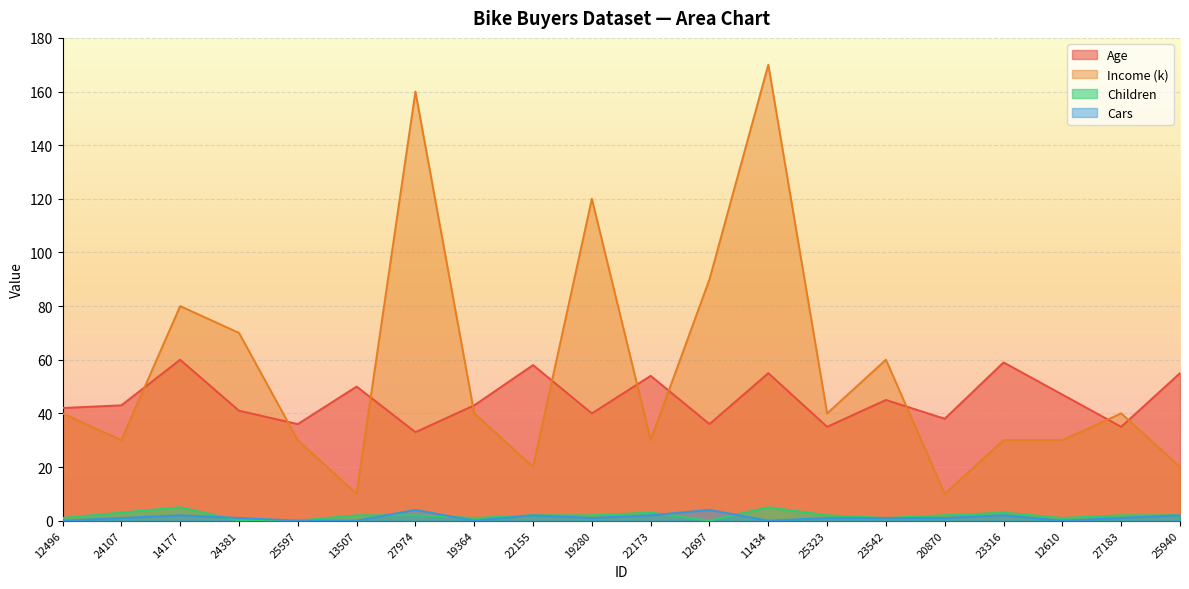

What is the difference between the second highest and minimum values in the Cars series?

4